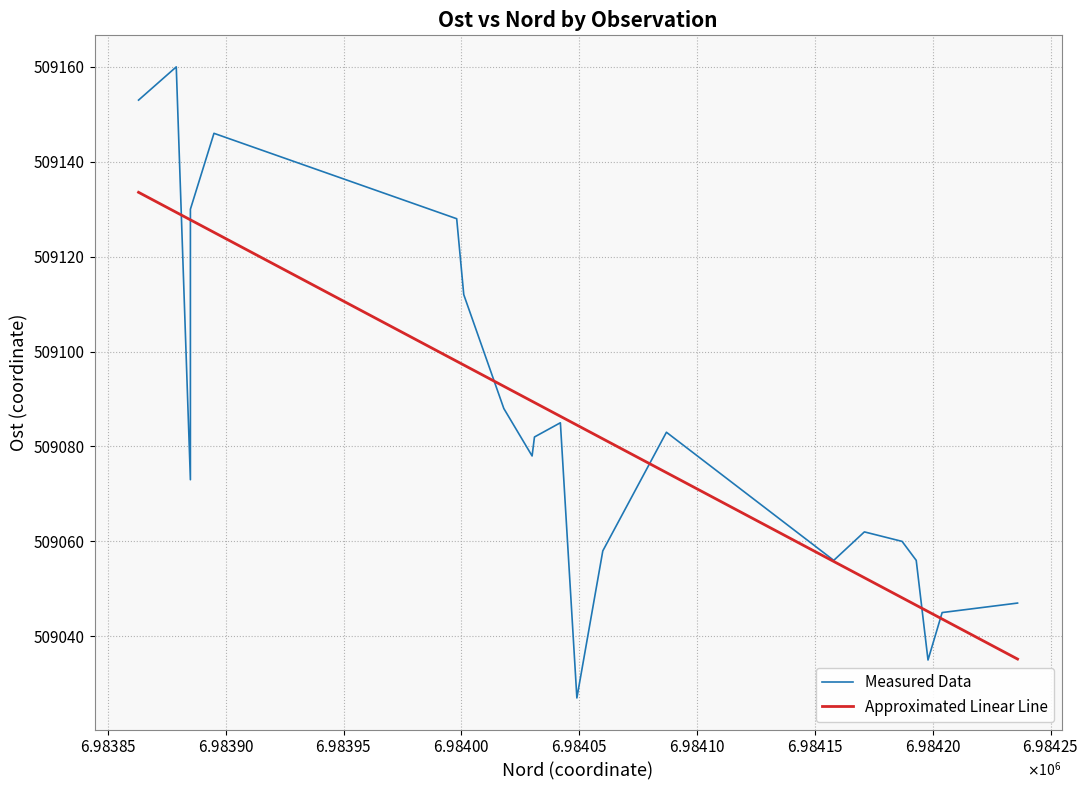

True or false: Measured Data has more than 1 points higher than both neighbors.

True